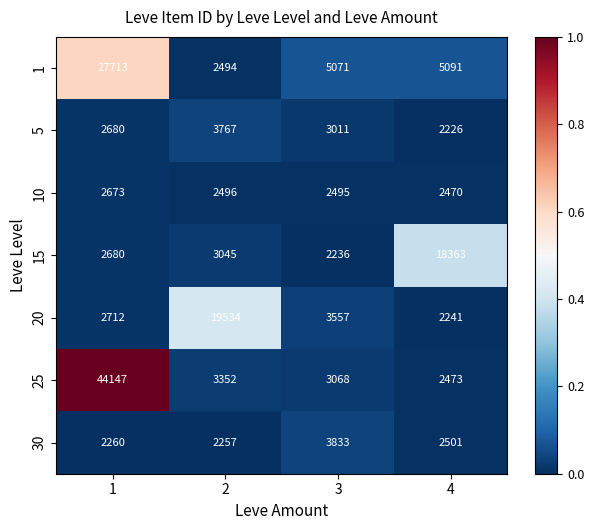

What is the smallest value displayed?

2226